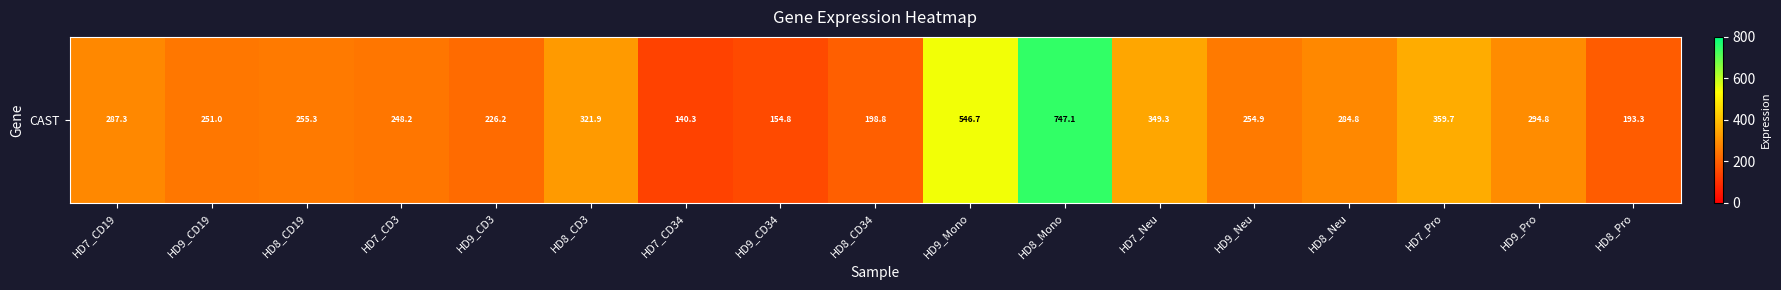

True or false: the data shows 251.0 at HD9_CD19.

True